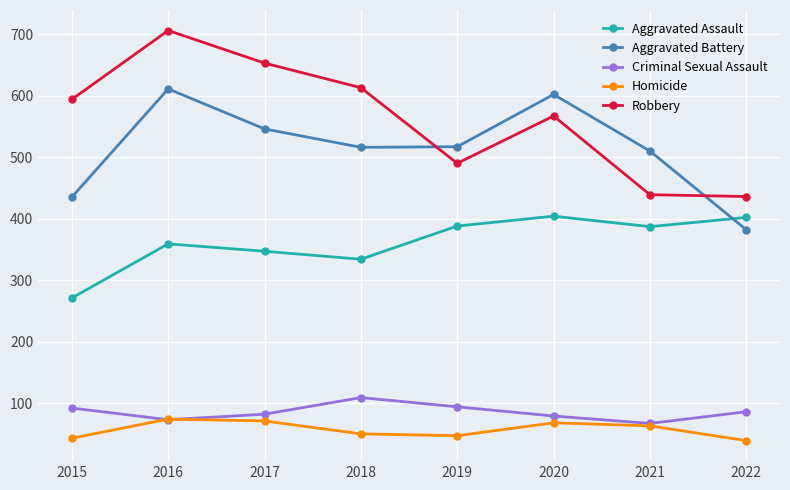

The Criminal Sexual Assault series shows 86 at 2022. True or false?

True